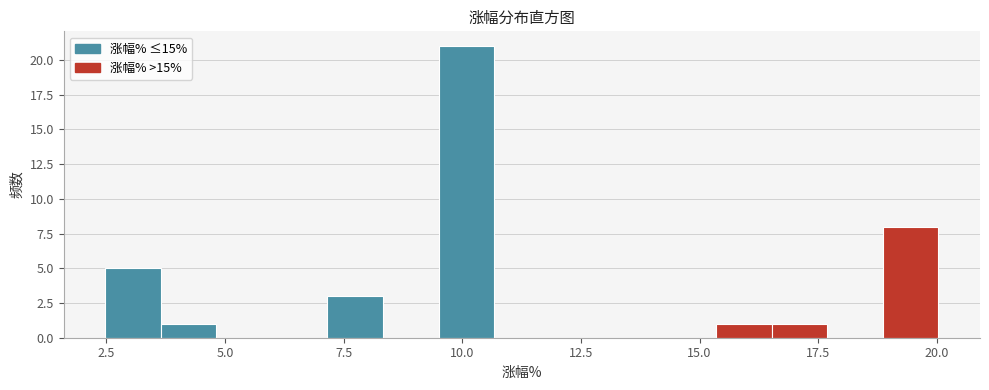

Read against the x-axis, roughly where is the centre of the tallest bar?

10.0